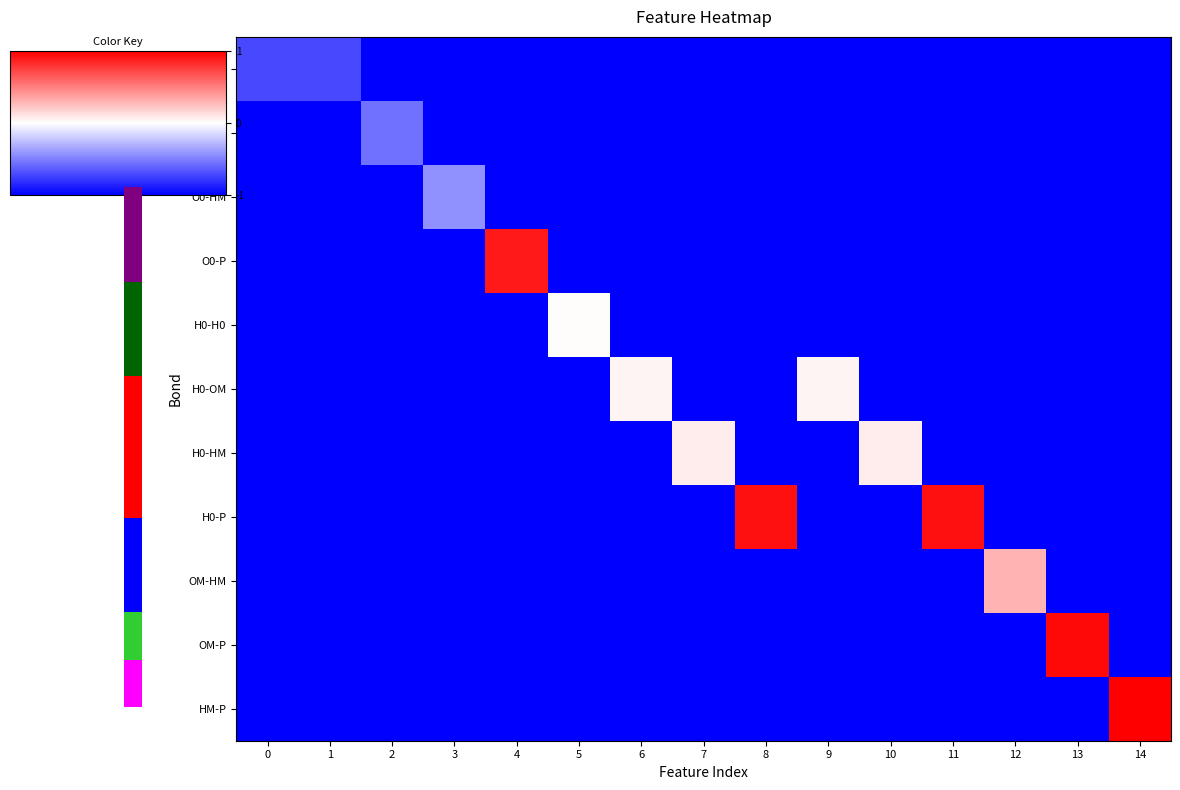

At how many categories does at least one series exceed 0?

11